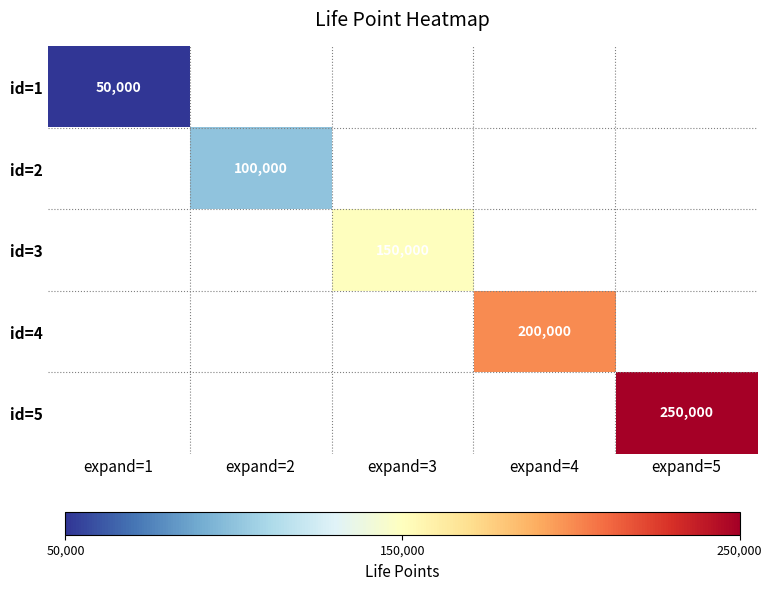

Which label corresponds to the smallest value in the chart?

expand=1